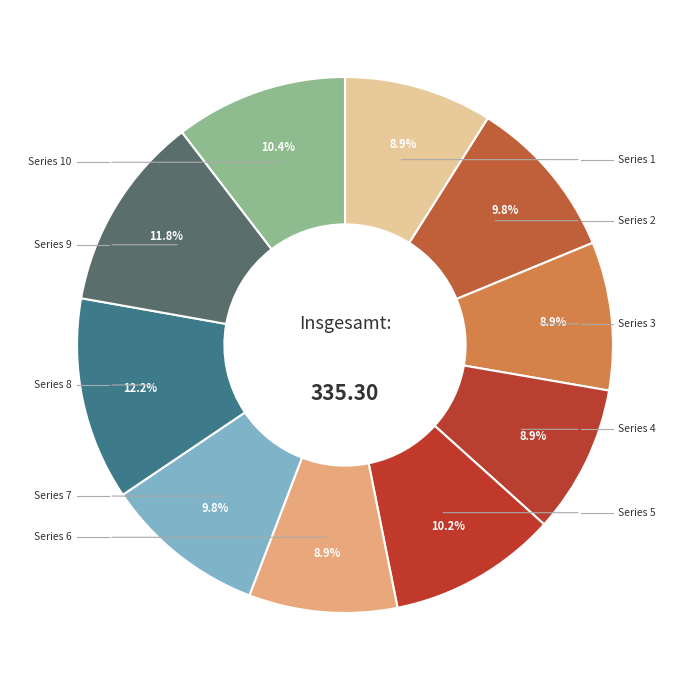

What is the smallest slice in the pie chart?

1